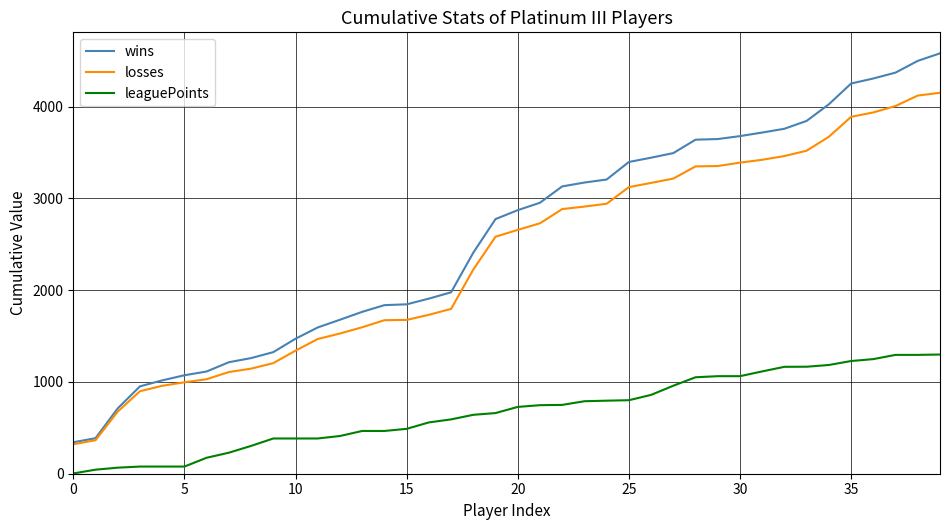

True or false: leaguePoints and losses intersect in this chart.

False